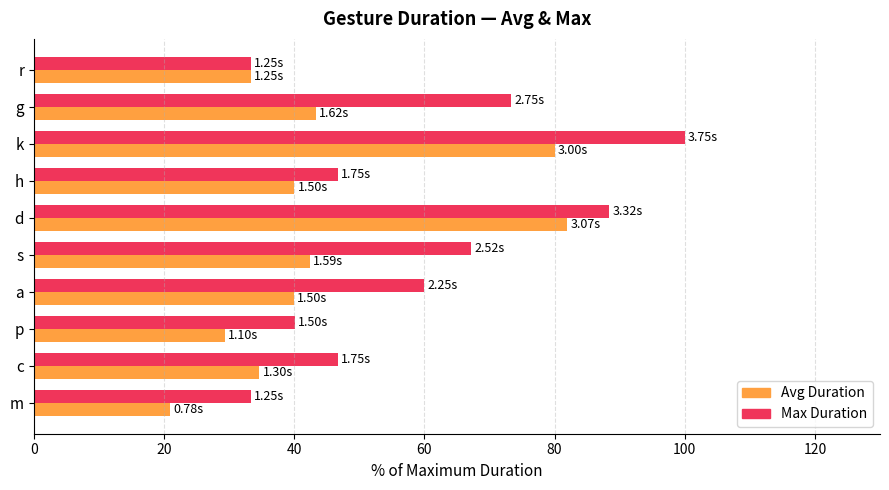

What is the lowest value of the Avg Duration series?

20.9